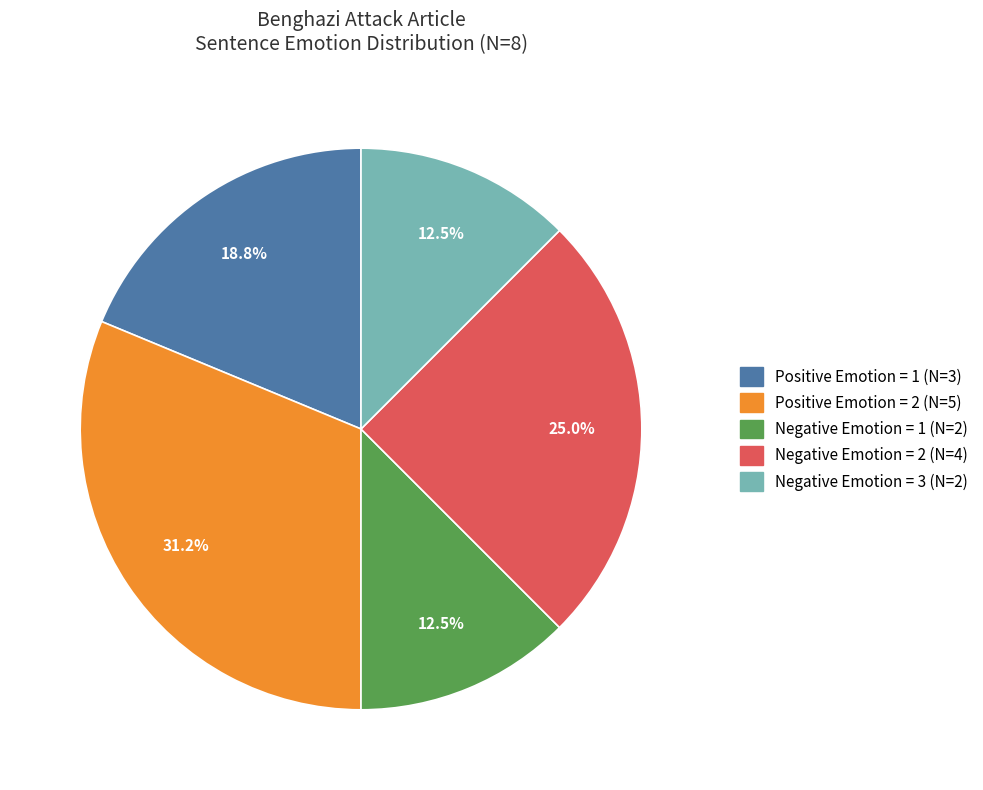

What percentage do Negative Emotion = 2 and Negative Emotion = 1 together represent?

37.5%